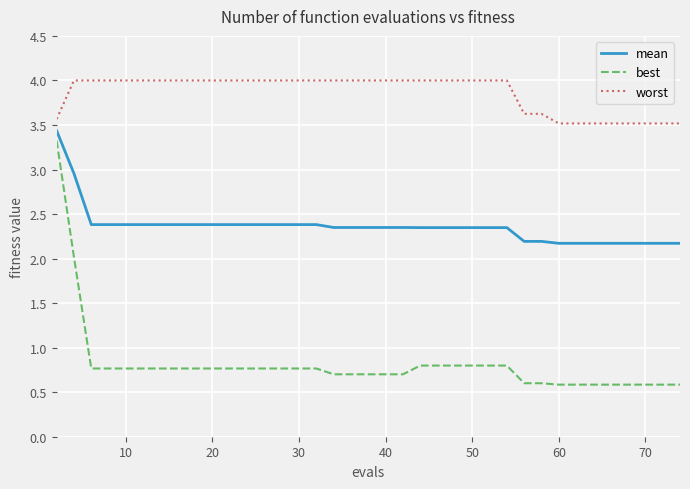

What is the maximum value shown in the chart?

4.0